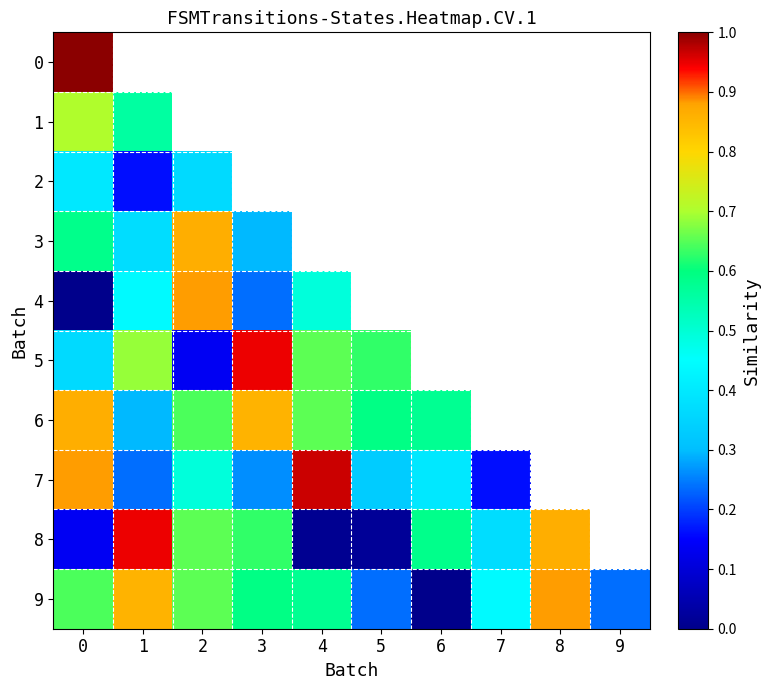

Which series has the widest spread of values?

8